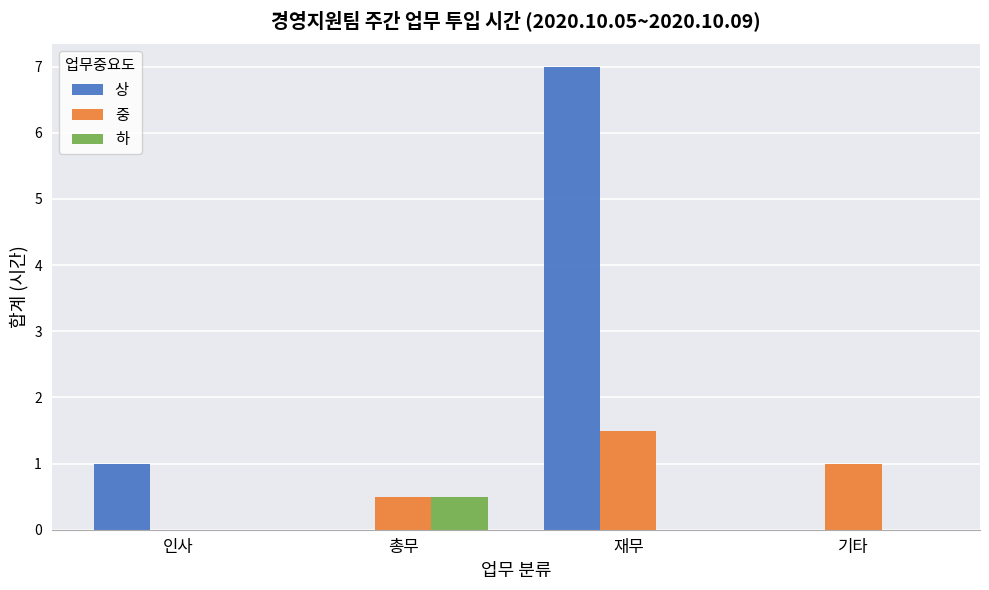

What is the greatest value displayed?

7.0